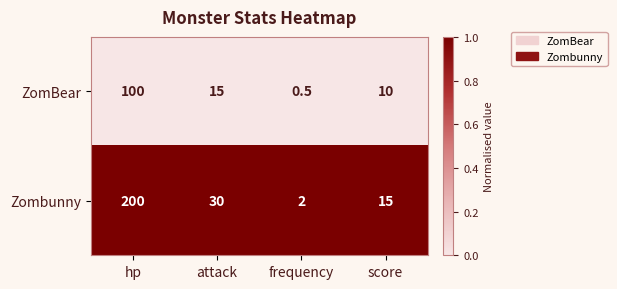

Which series has the largest range (max minus min)?

Zombunny